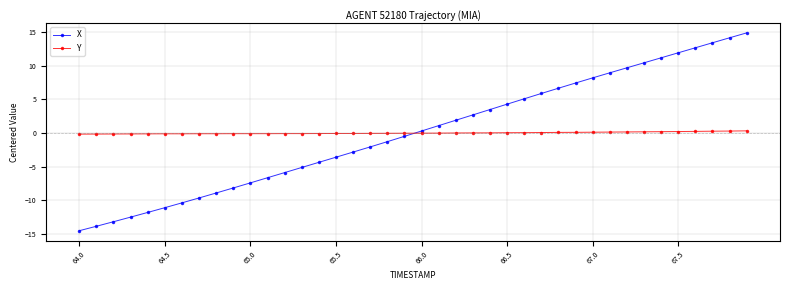

True or false: X has more than 2 interior local peaks.

False